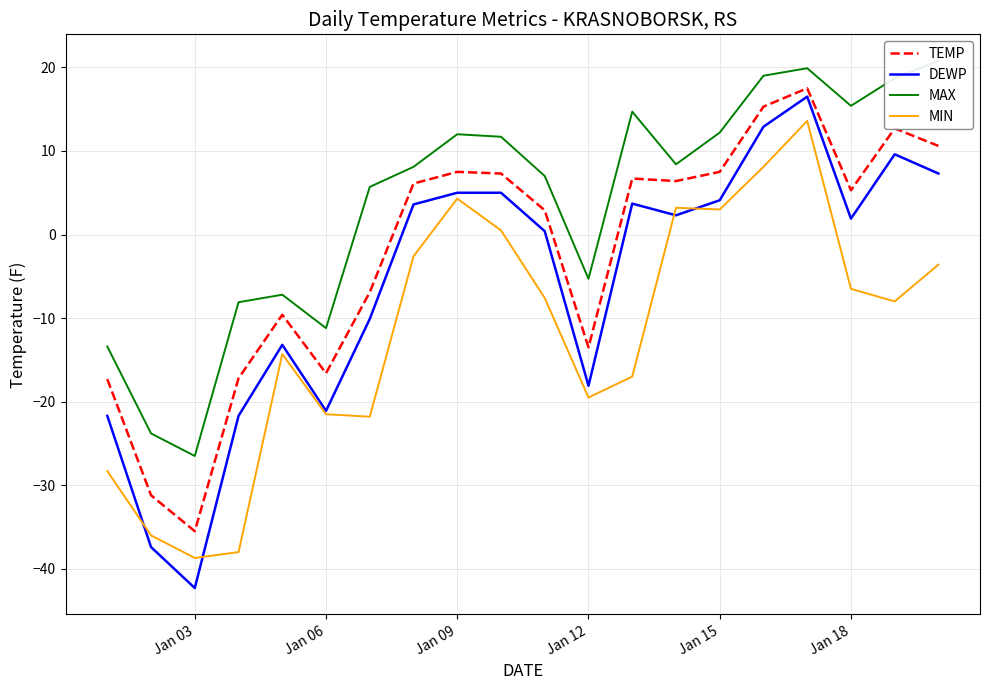

How many values in TEMP are above zero?

12